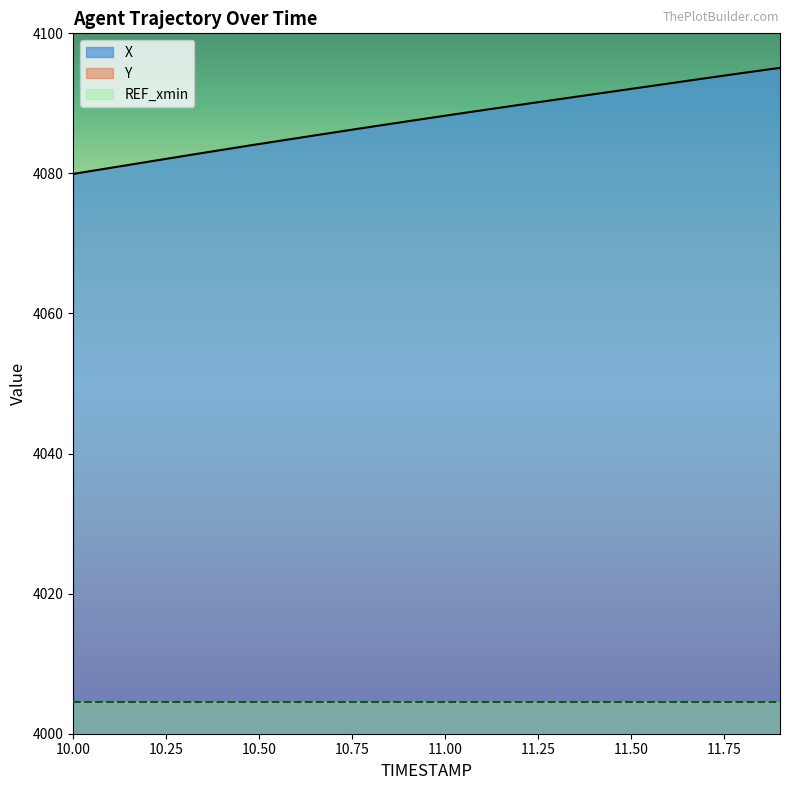

Which series has the largest range (max minus min)?

X